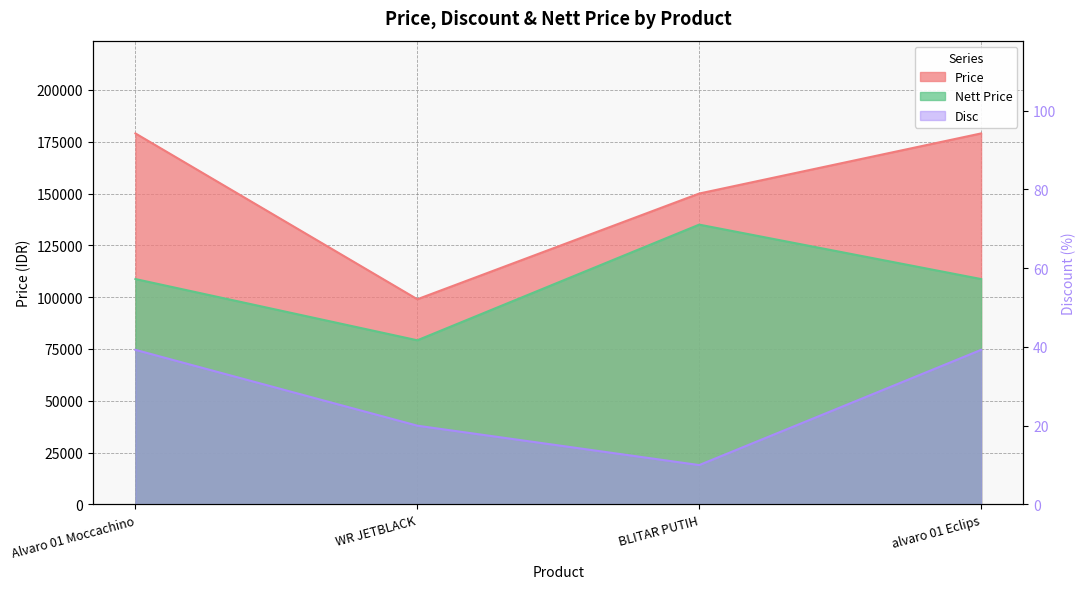

How many categories are shown in the chart?

4